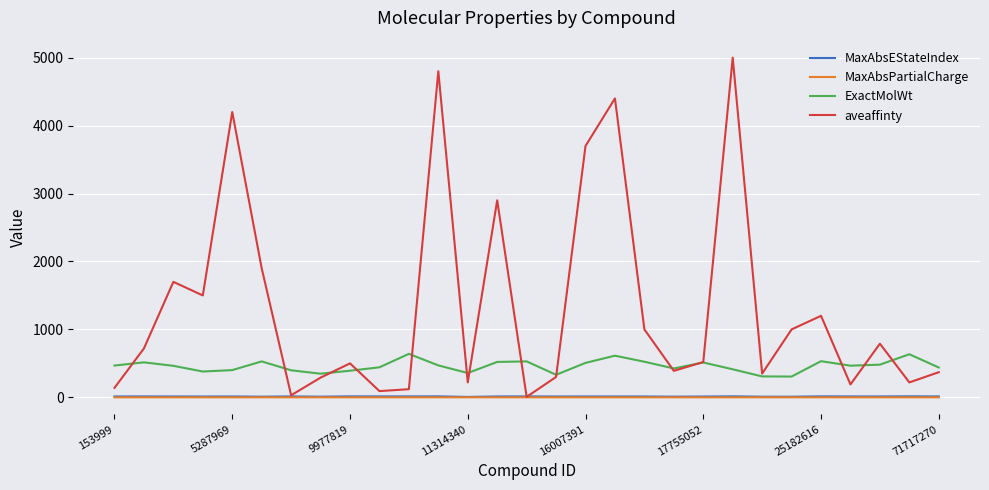

True or false: MaxAbsEStateIndex and ExactMolWt intersect in this chart.

False